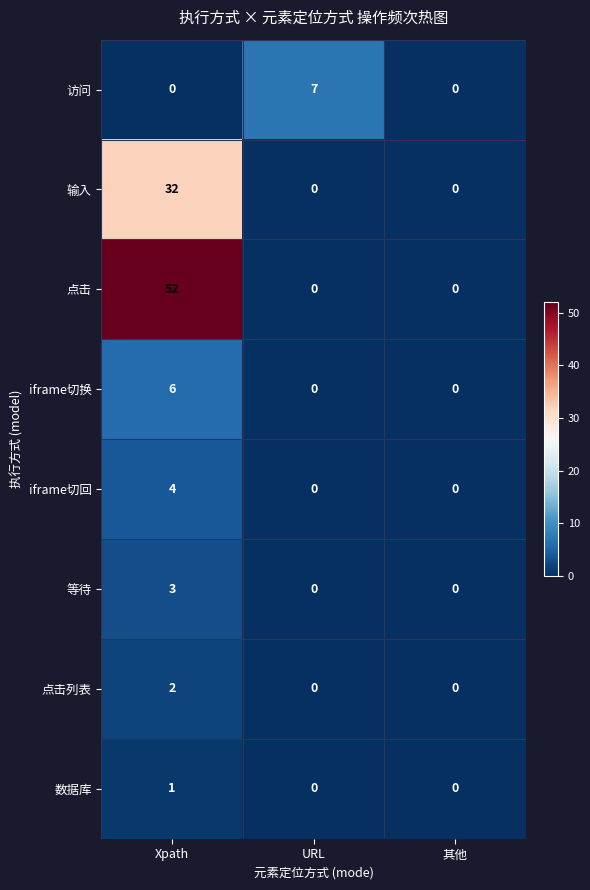

Reading left to right, extract all data points from this chart.

访问: 0	7	0
输入: 32	0	0
点击: 52	0	0
iframe切换: 6	0	0
iframe切回: 4	0	0
等待: 3	0	0
点击列表: 2	0	0
数据库: 1	0	0